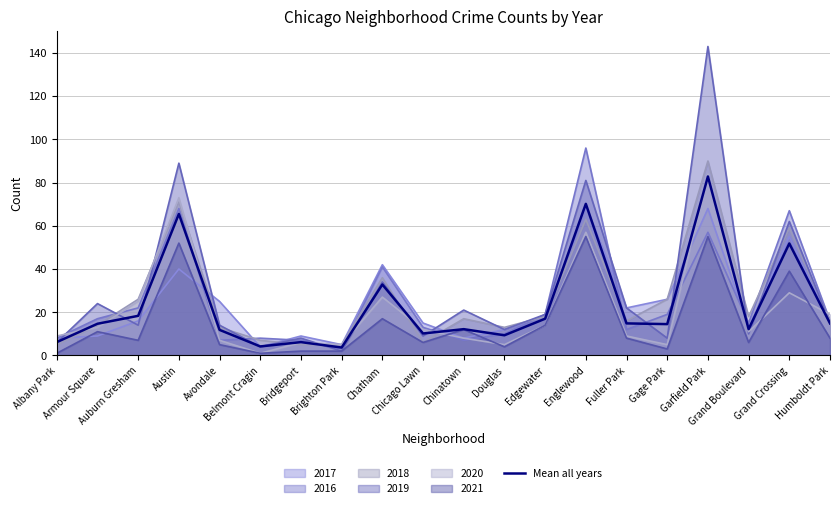

List the labels in order of value, smallest first.

Brighton Park, Belmont Cragin, Albany Park, Bridgeport, Douglas, Chicago Lawn, Avondale, Chinatown, Grand Boulevard, Gage Park, Armour Square, Fuller Park, Humboldt Park, Edgewater, Auburn Gresham, Chatham, Grand Crossing, Austin, Englewood, Garfield Park